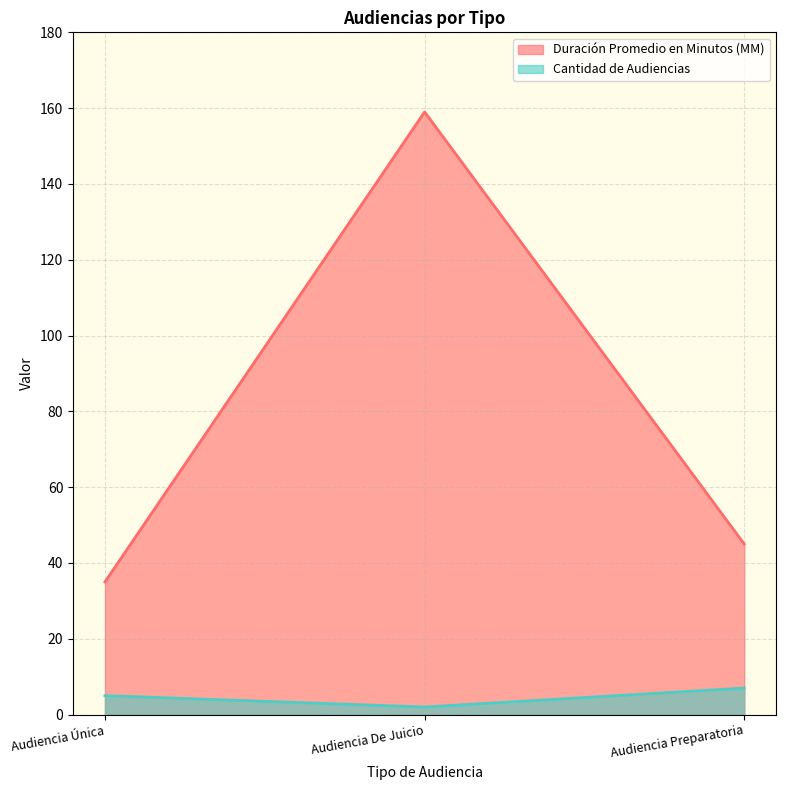

What is the greatest value displayed?

159